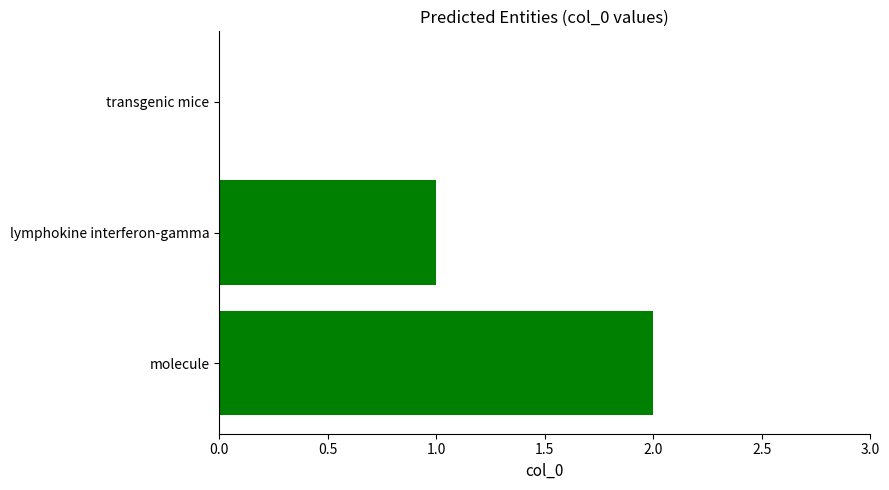

What is the sum of all values?

3